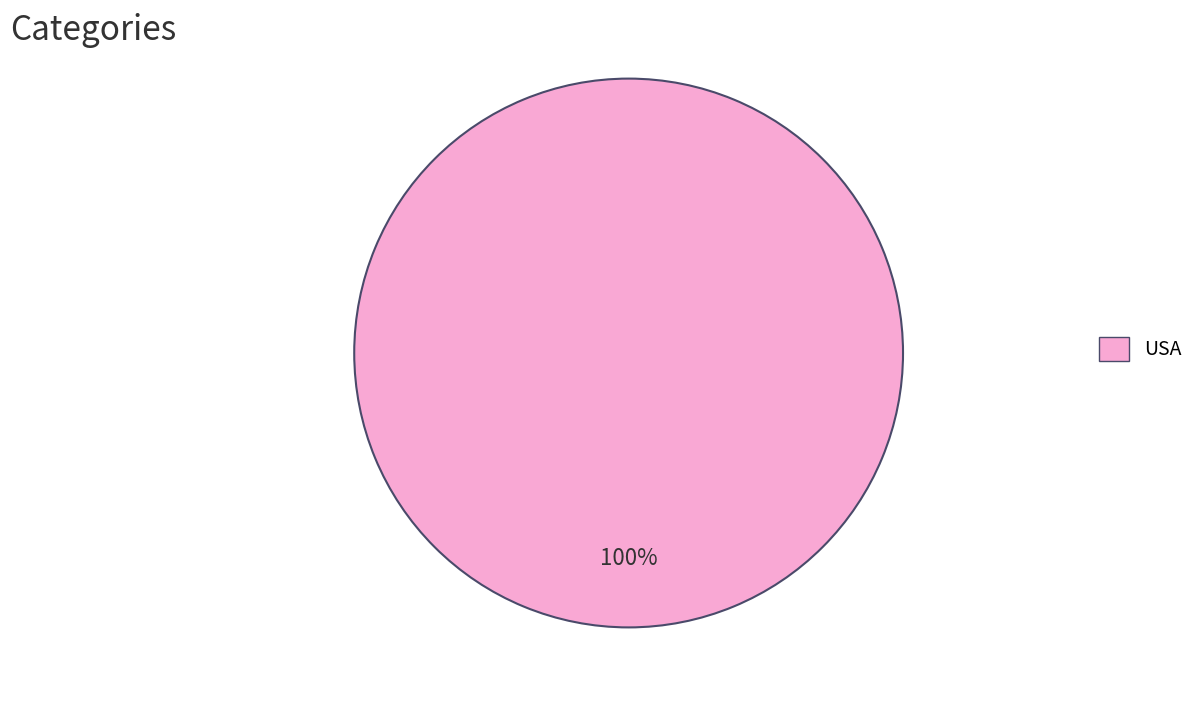

Rank the categories by value from lowest to highest.

USA